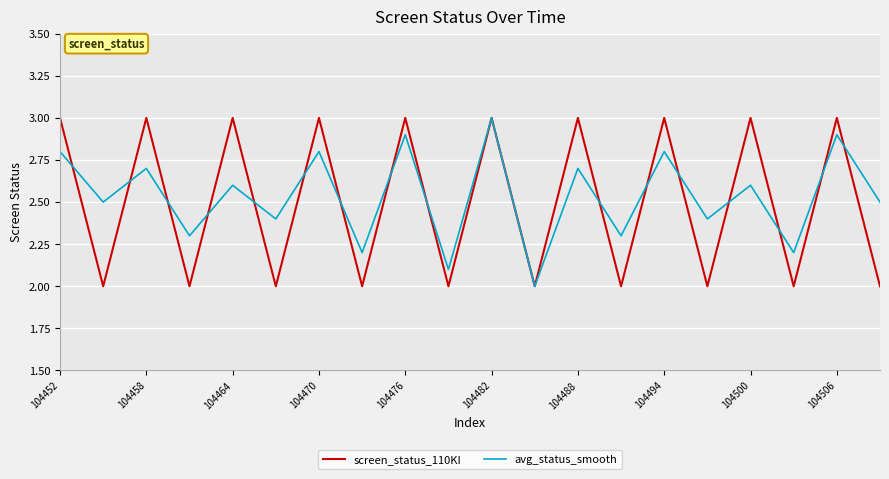

How many screen_status_110KI values are between 2 and 3?

20